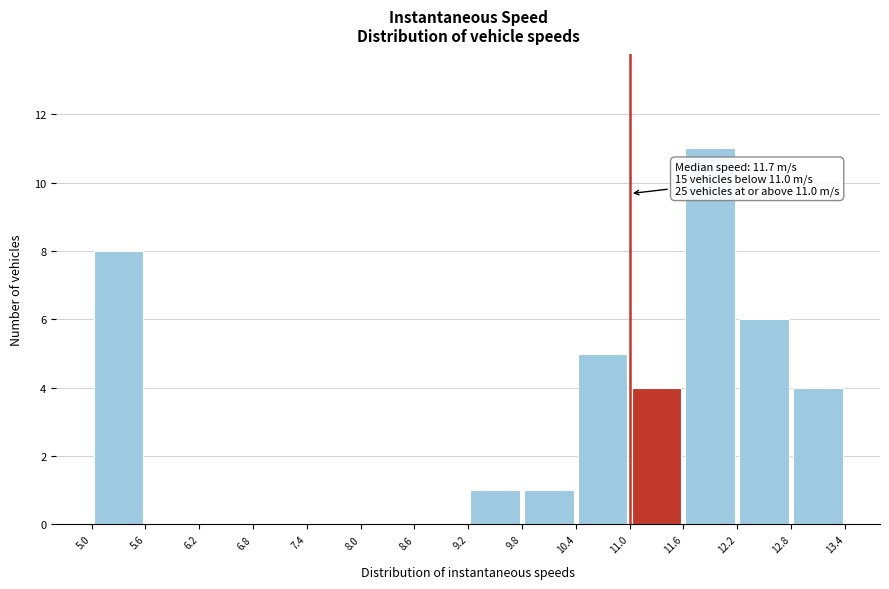

Over which range of the x-axis is the bar tallest?

11.6 to 12.2